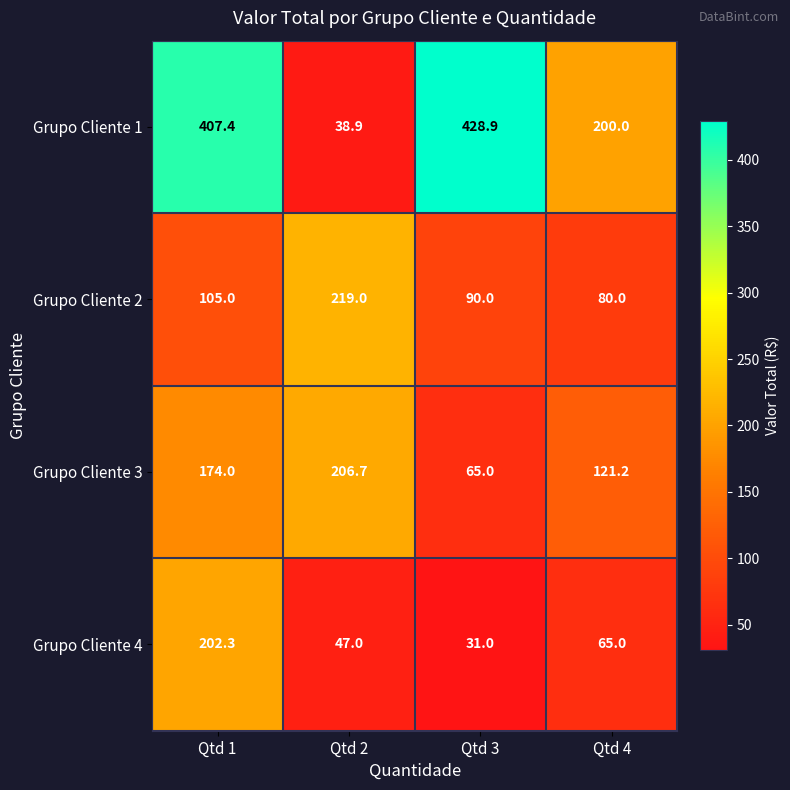

Is it true that Grupo Cliente 4 equals 31.0 at Qtd 3?

True